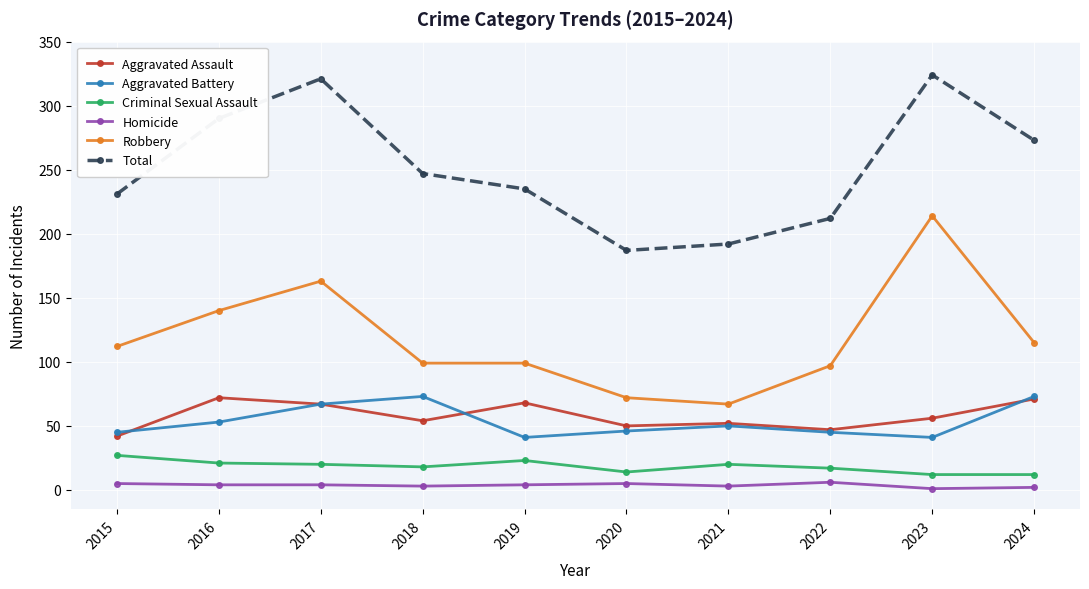

True or false: Total has more than 1 points higher than both neighbors.

True